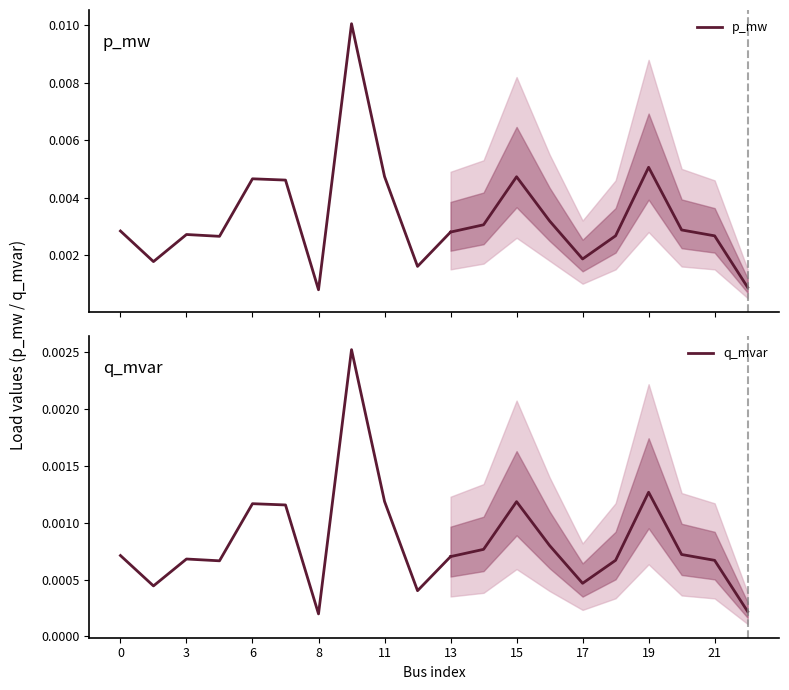

Which series has the largest total across all categories?

p_mw